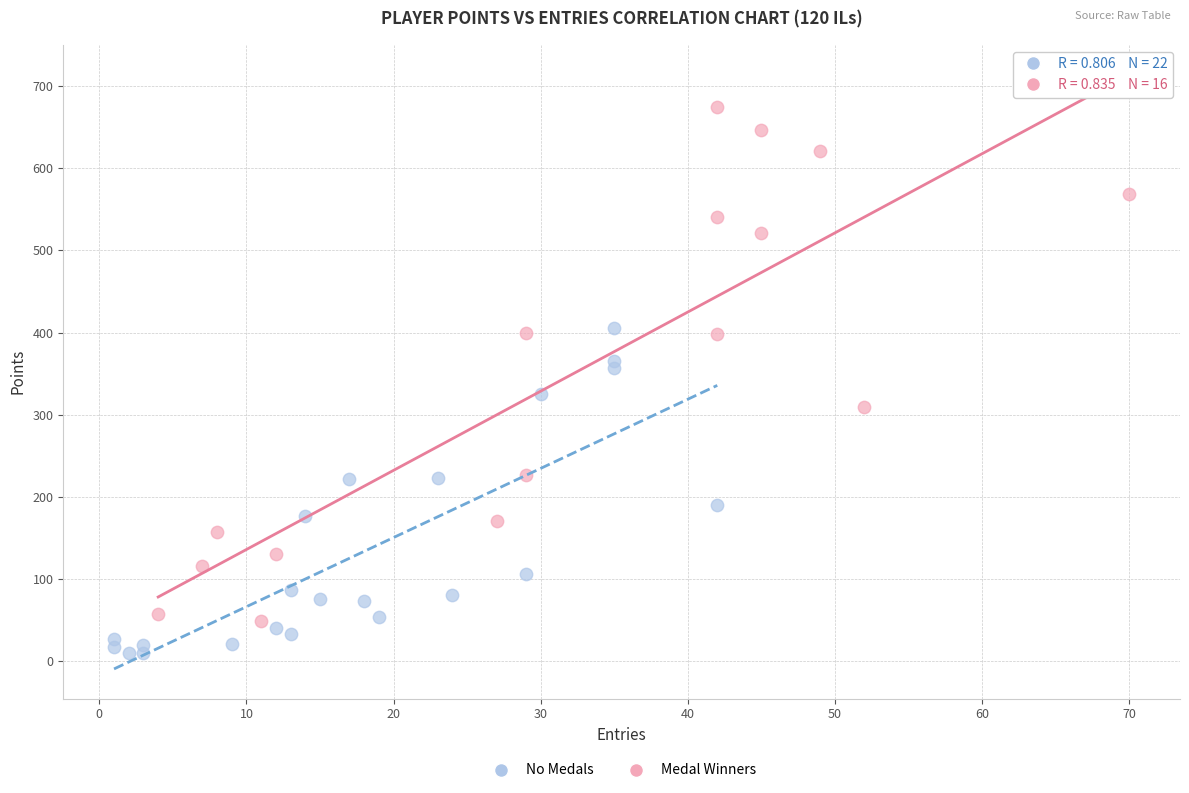

Which series has the widest spread of Y values?

Medal Winners